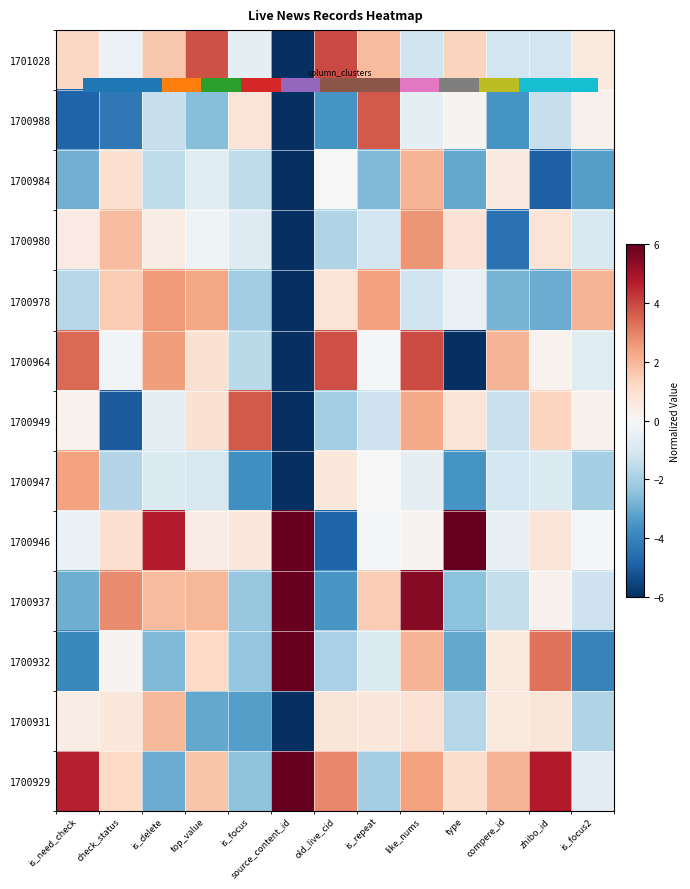

True or false: 1700946 has a value of 8.1 at type.

False